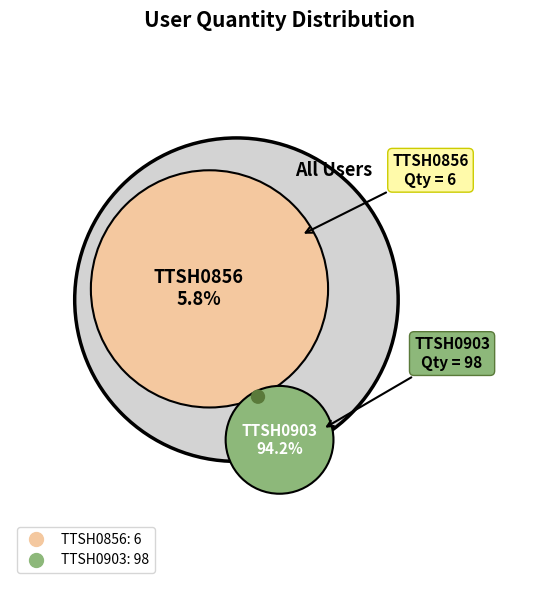

What percentage is NOT represented by TTSH0903?

5.8%